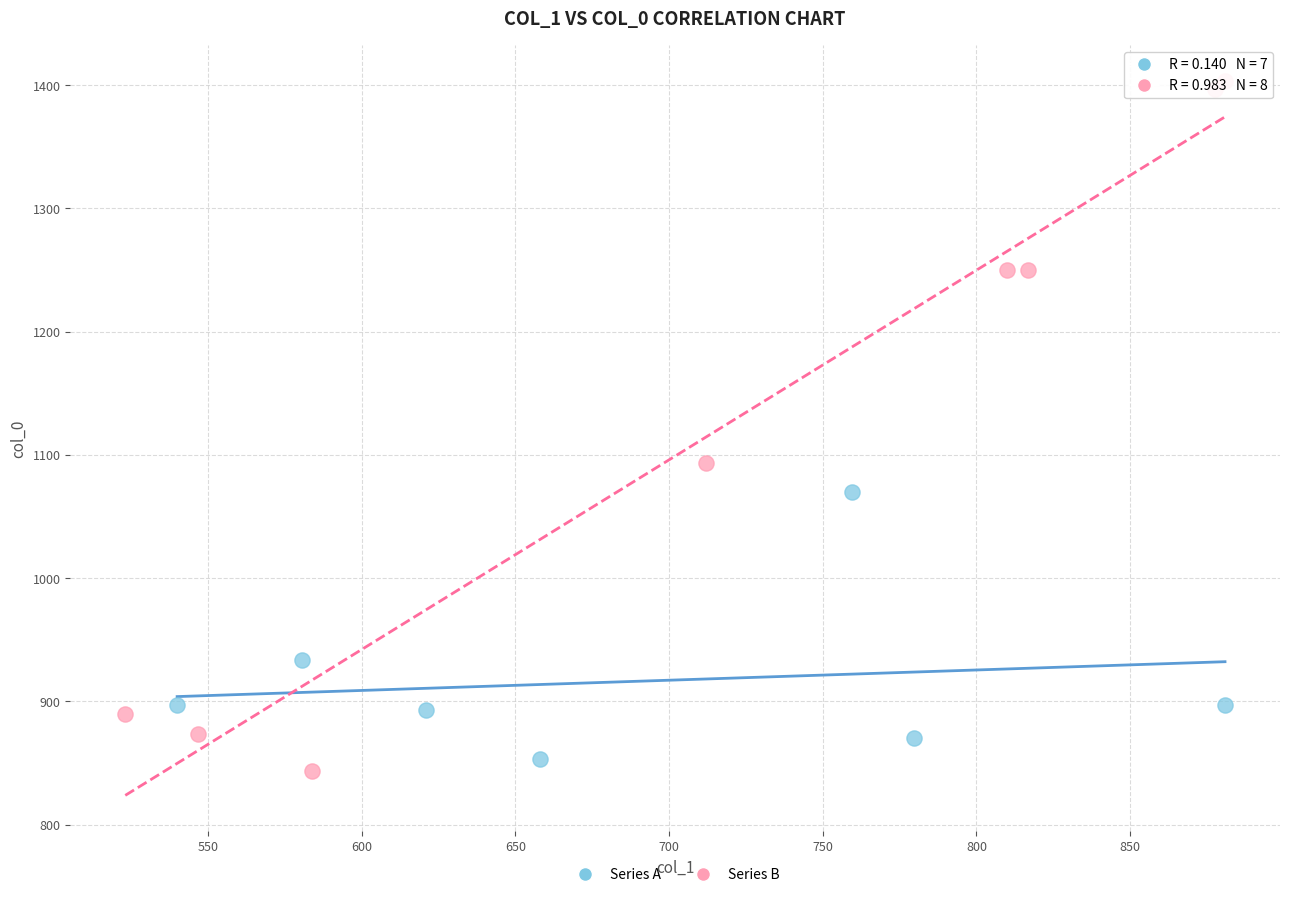

Which series contains the highest Y value?

Series B